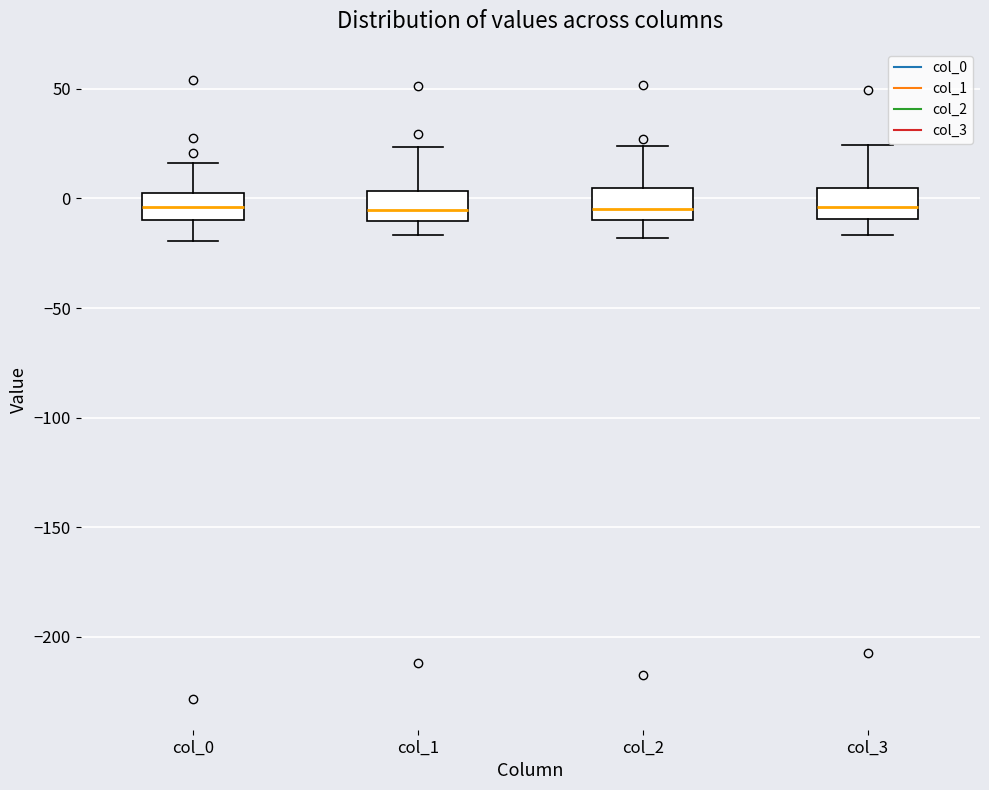

Reading left to right, read every box against the y-axis: the position of its median line, the range the box covers, and the ends of its whiskers. The values are not printed on the chart, so give them approximately, as read against the axis.

col_0: median -5, box -10 to 0, whiskers -20 to 15
col_1: median -5, box -10 to 5, whiskers -15 to 25
col_2: median -5, box -10 to 5, whiskers -20 to 25
col_3: median -5, box -10 to 5, whiskers -15 to 25